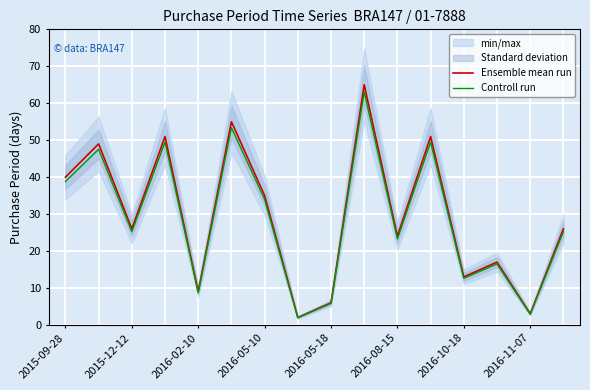

The Controll run series shows 8.7 at 2016-02-10. True or false?

True